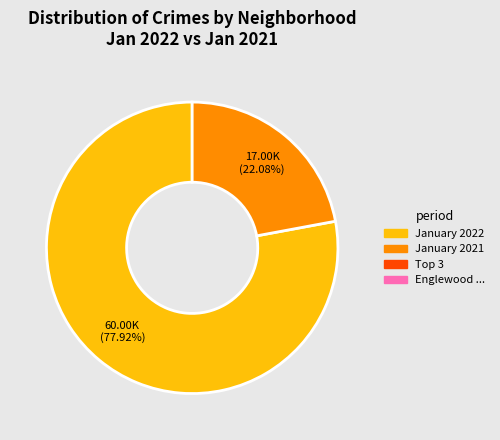

Is there a majority slice in this chart?

Yes